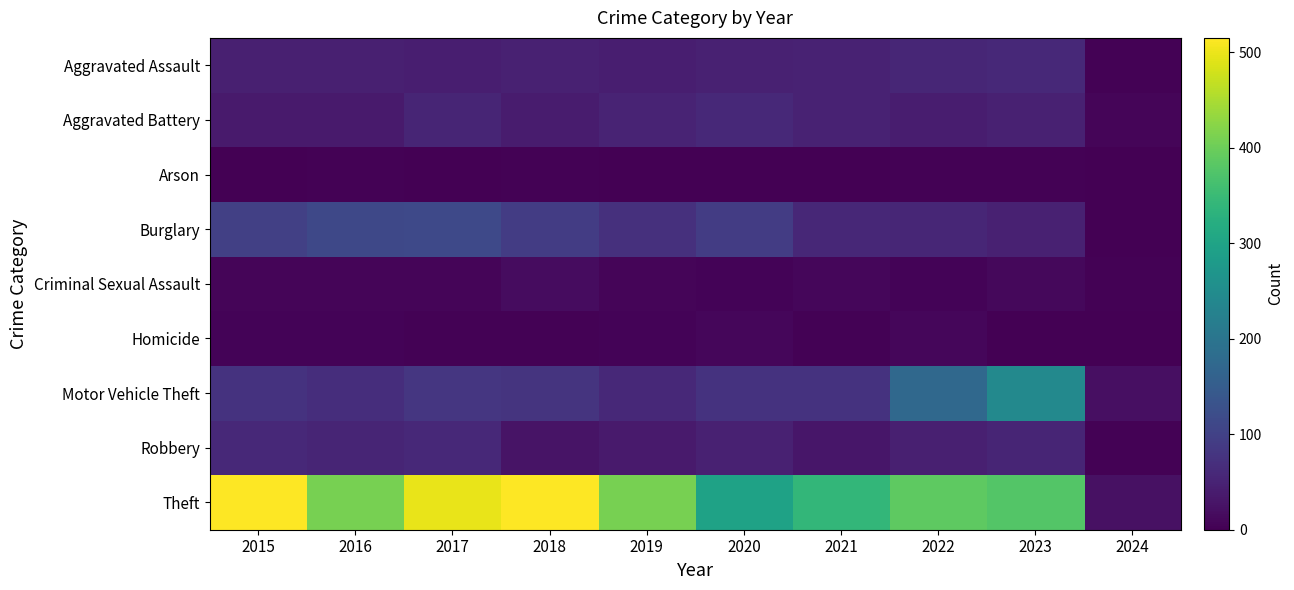

At how many categories does at least one series exceed 221?

9